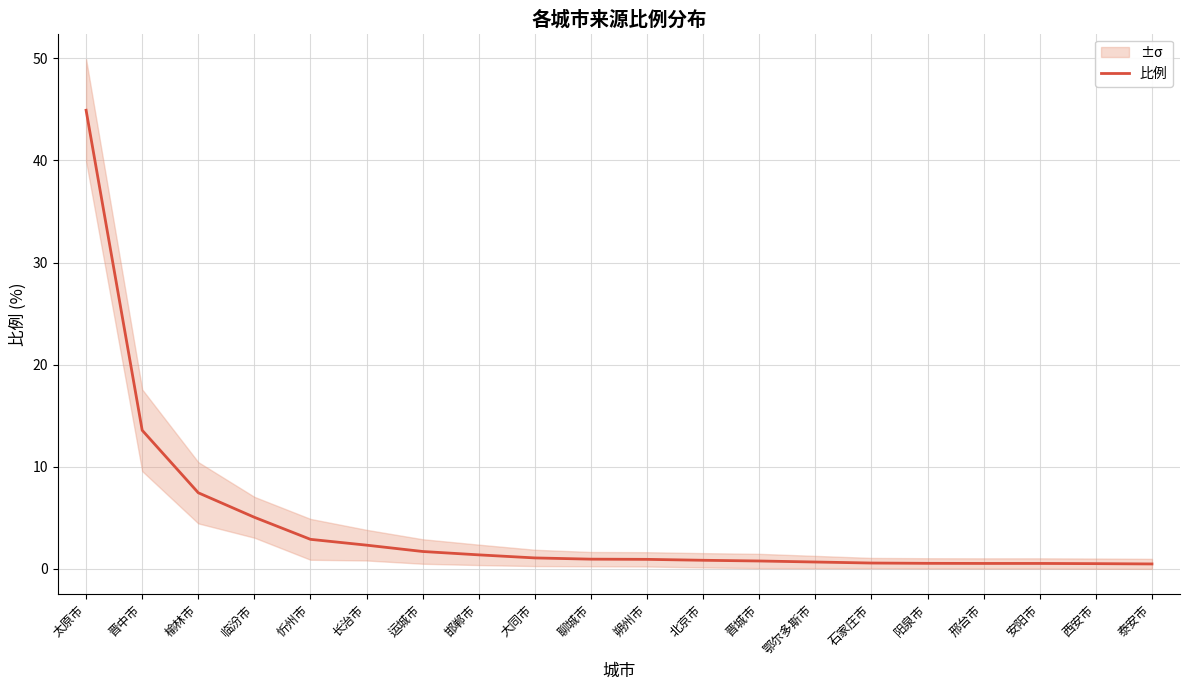

What is the average value?

4.4